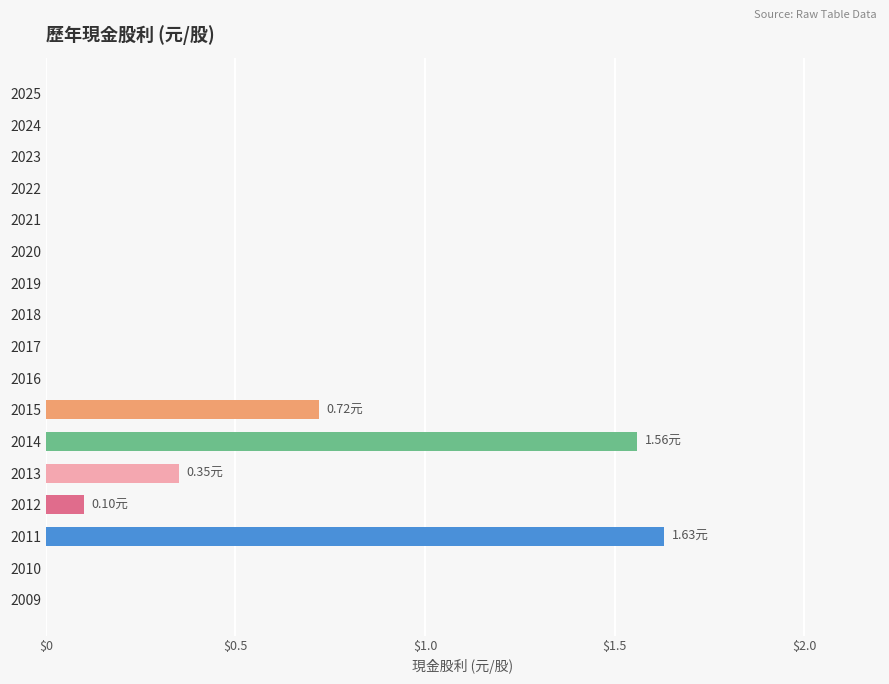

What is the sum of all values?

4.4